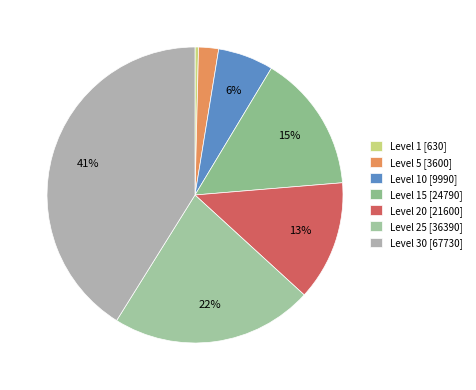

Count the number of slices in the pie.

7